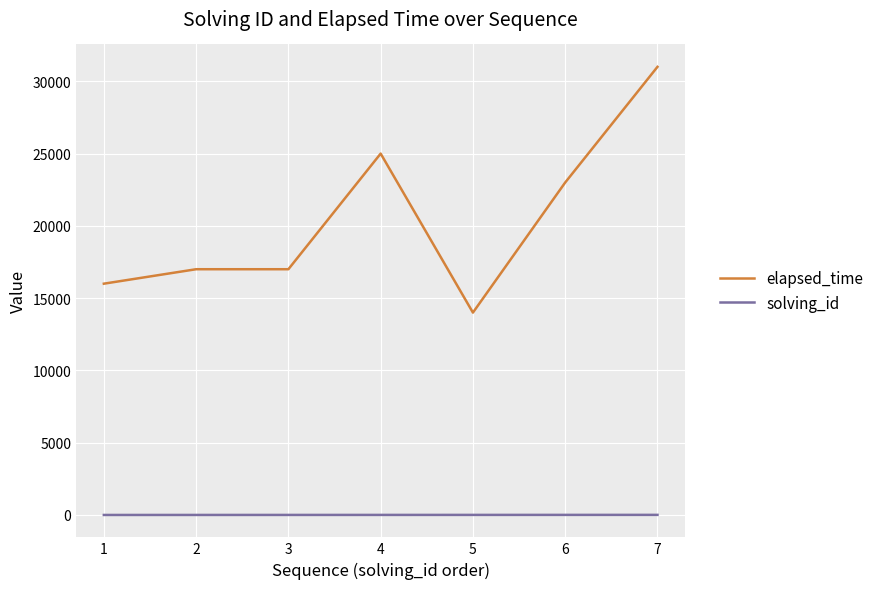

True or false: solving_id and elapsed_time intersect in this chart.

False